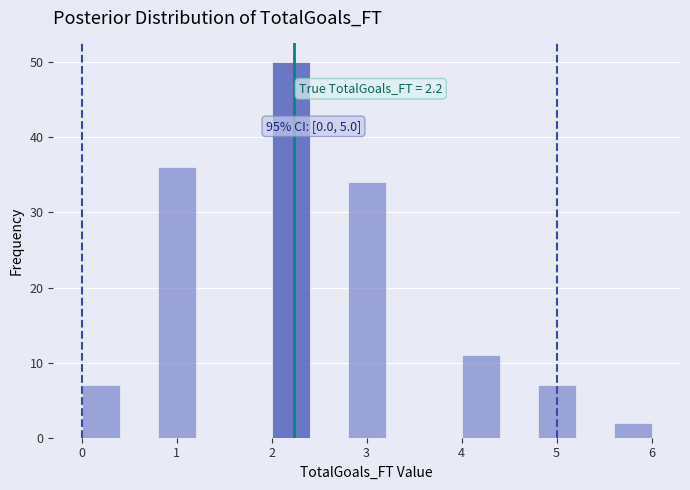

Over which range of the x-axis is the bar tallest?

2.0 to 2.4